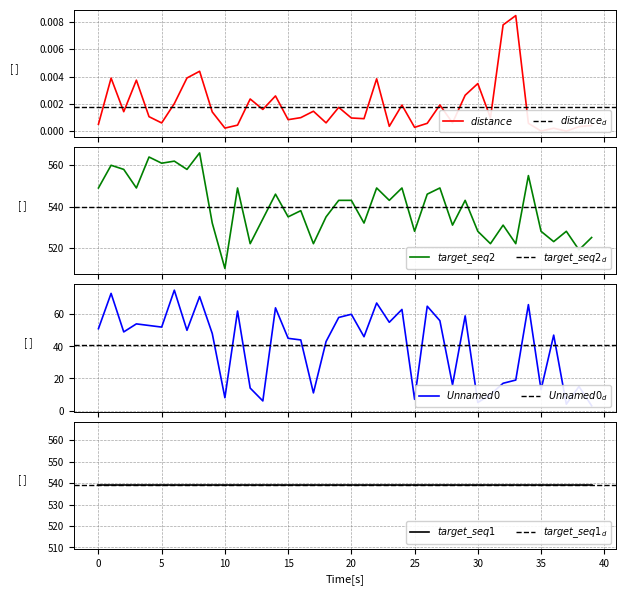

Is it true that target_seq2 equals 558.0 at 2?

True